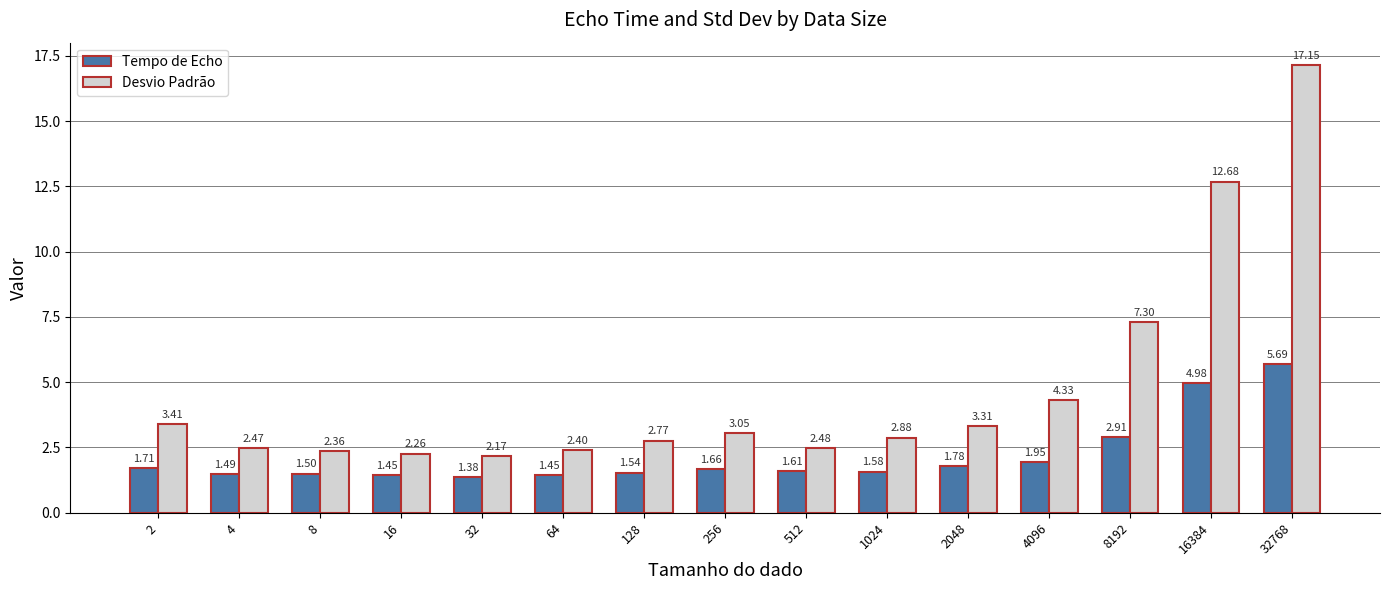

List the series in order of their overall mean, highest first.

Desvio Padrão, Tempo de Echo